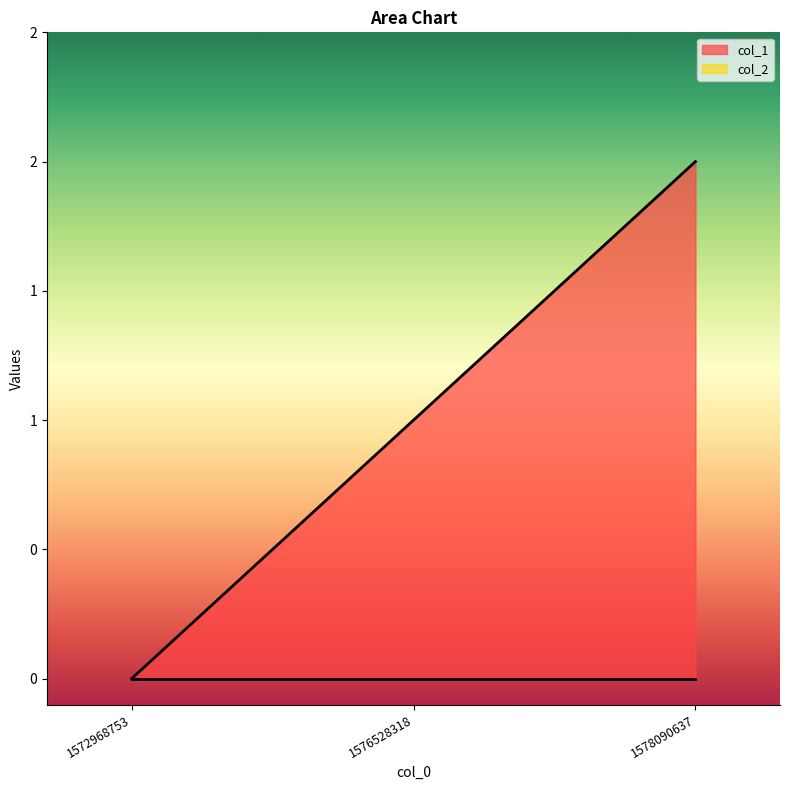

What is the ratio of the value at 1576528318 to the value at 1578090637?

0.5